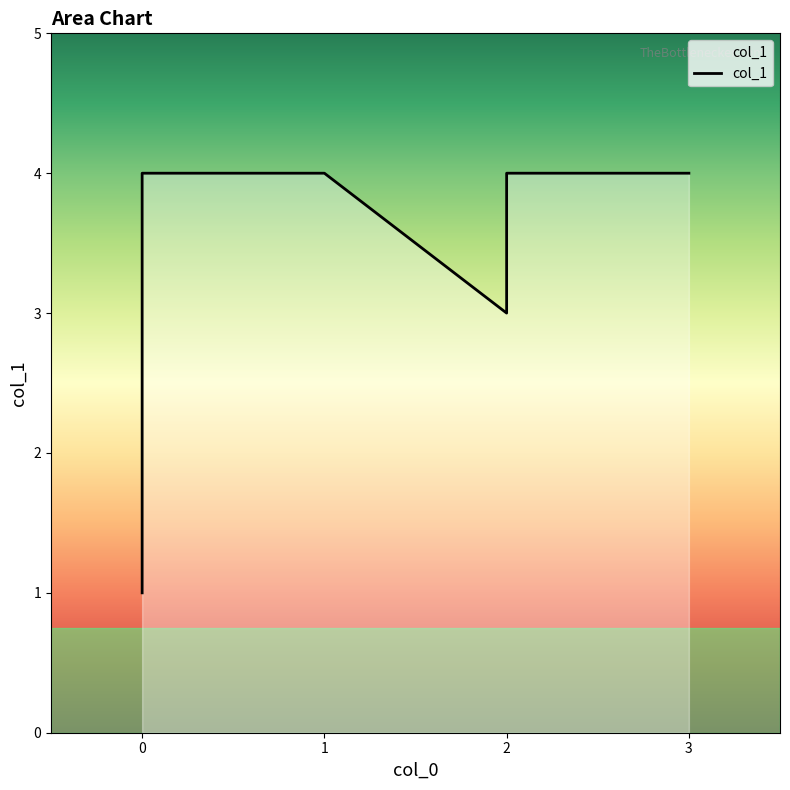

The chart shows a value of 4 at 1. True or false?

True